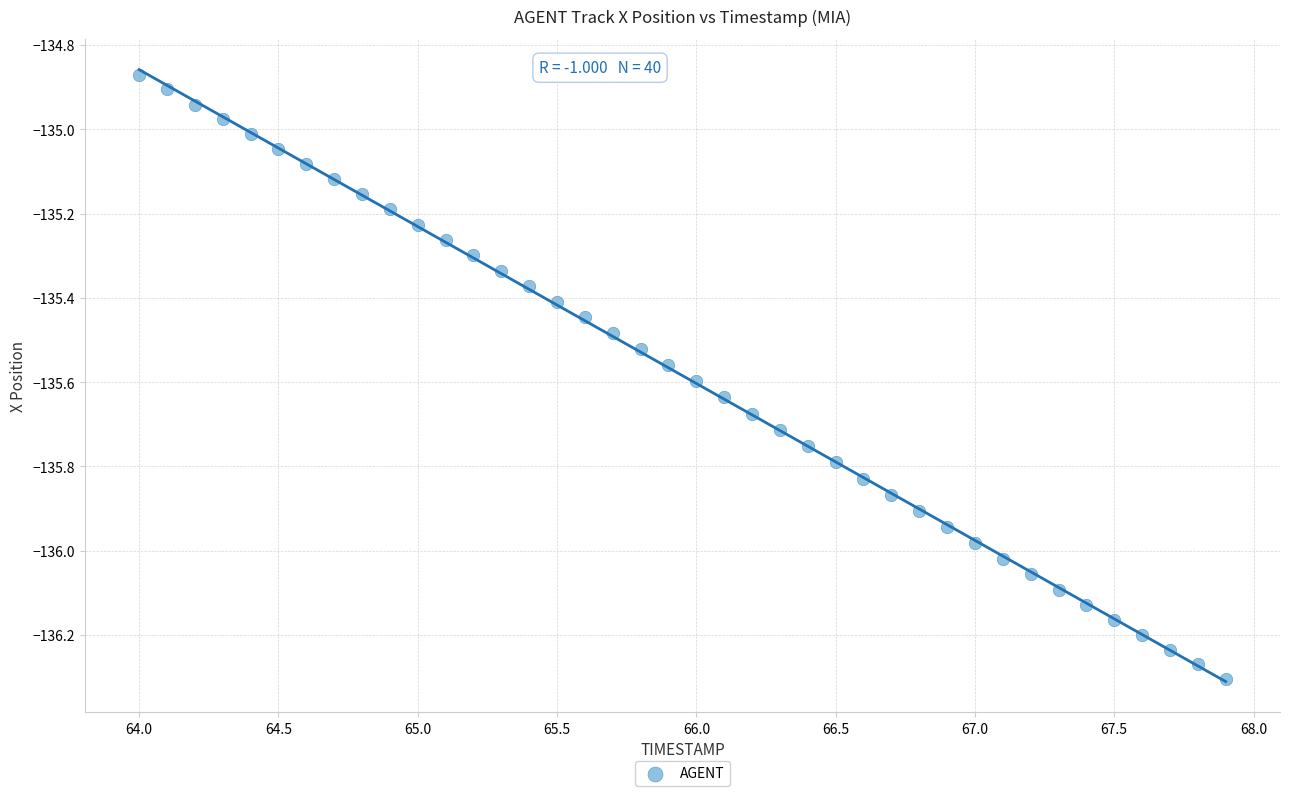

What is the range of X values (max minus min)?

3.9